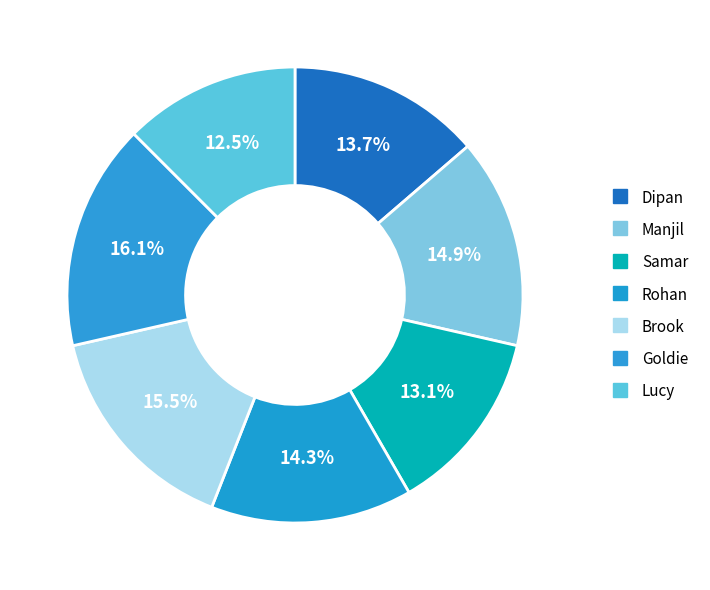

How many slices are in this pie chart?

7